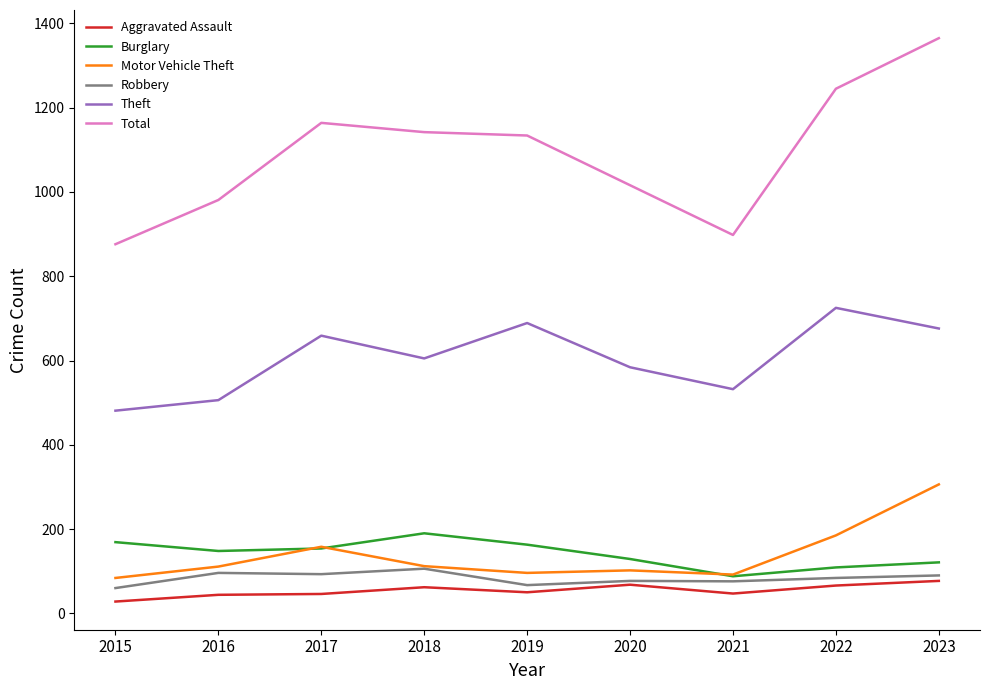

What is the average value of the Robbery series?

83